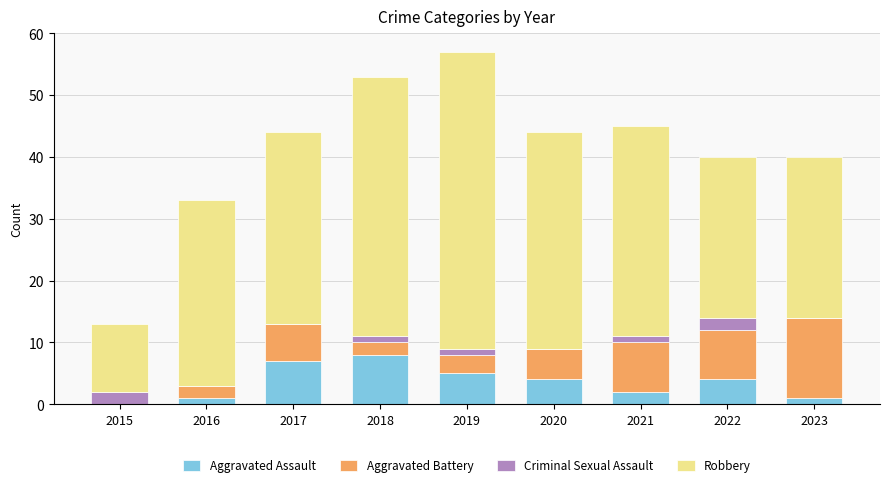

True or false: Aggravated Assault has a value of 2 at 2020.

False